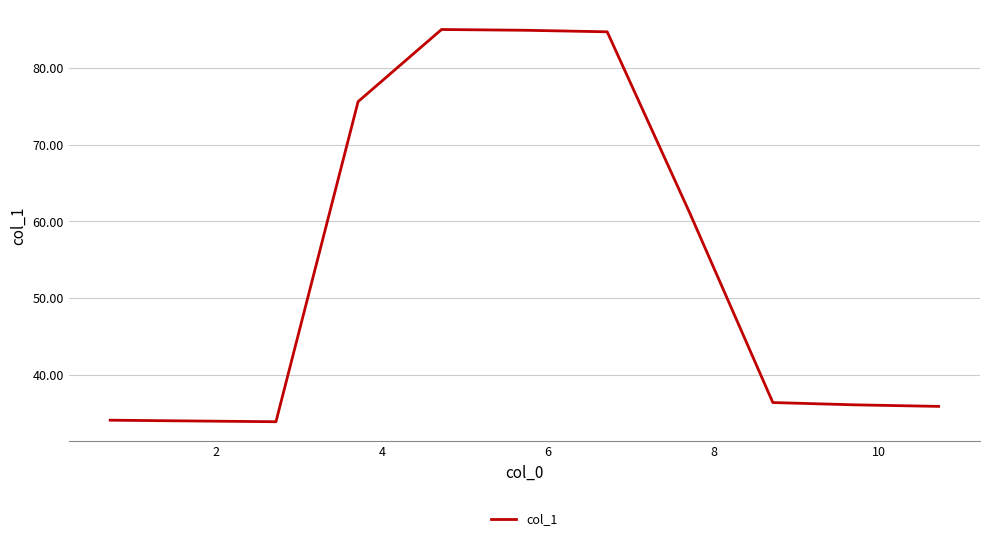

Is this an area chart (filled region under the line)?

No